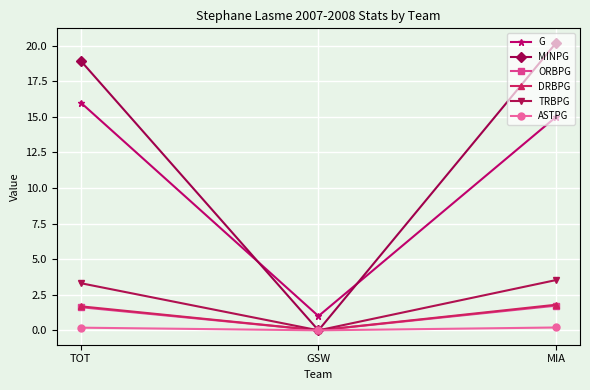

What is the label of the 3rd point from the left?

MIA